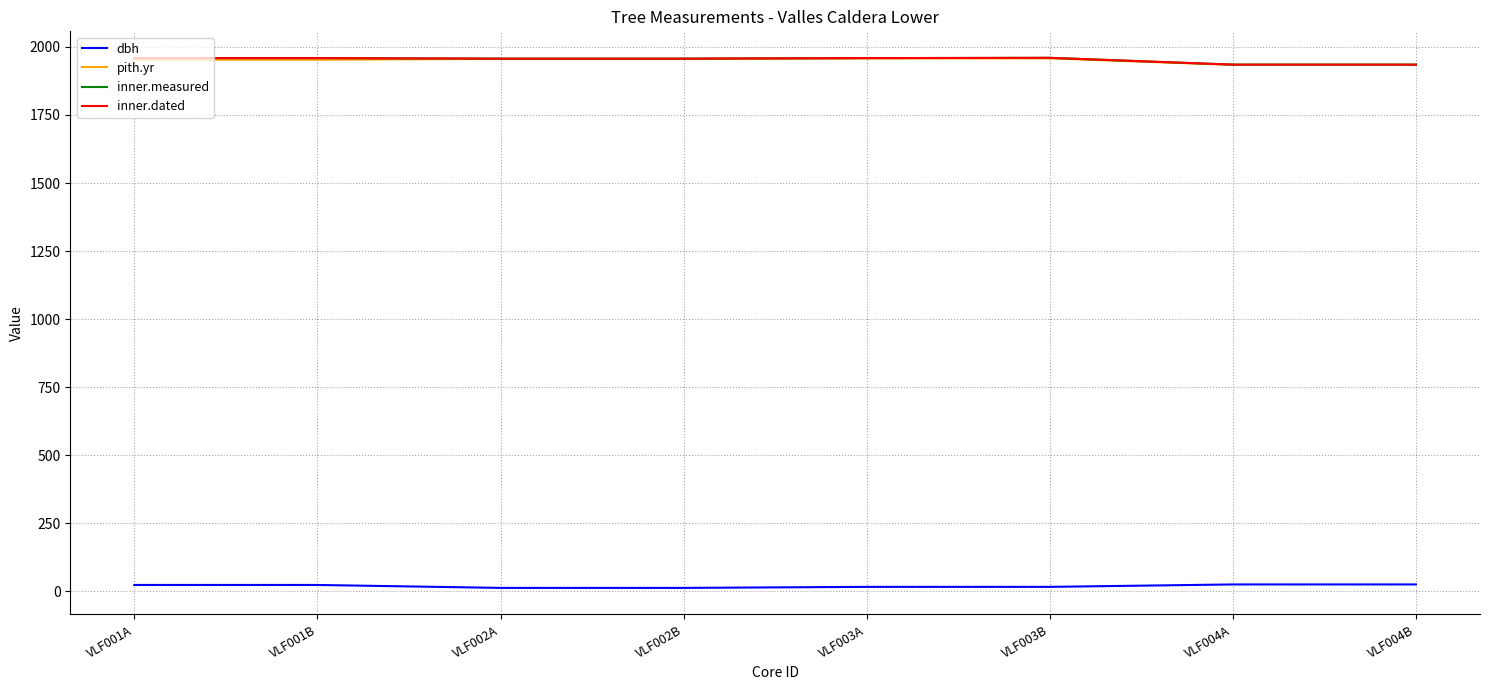

Is this an area chart (filled region under the line)?

No